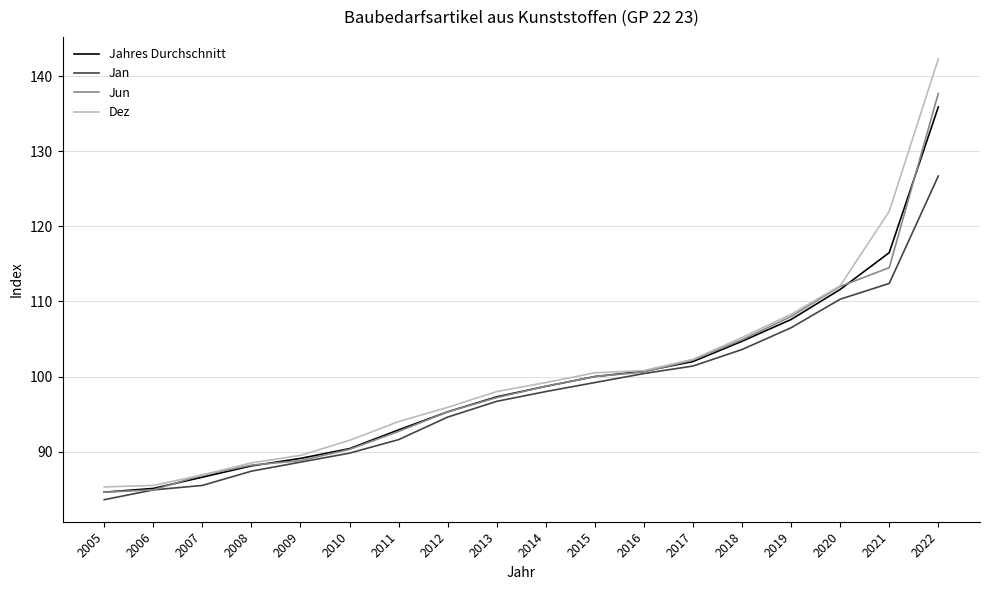

What are all the series names shown in the legend?

Jahres Durchschnitt, Jan, Jun, Dez